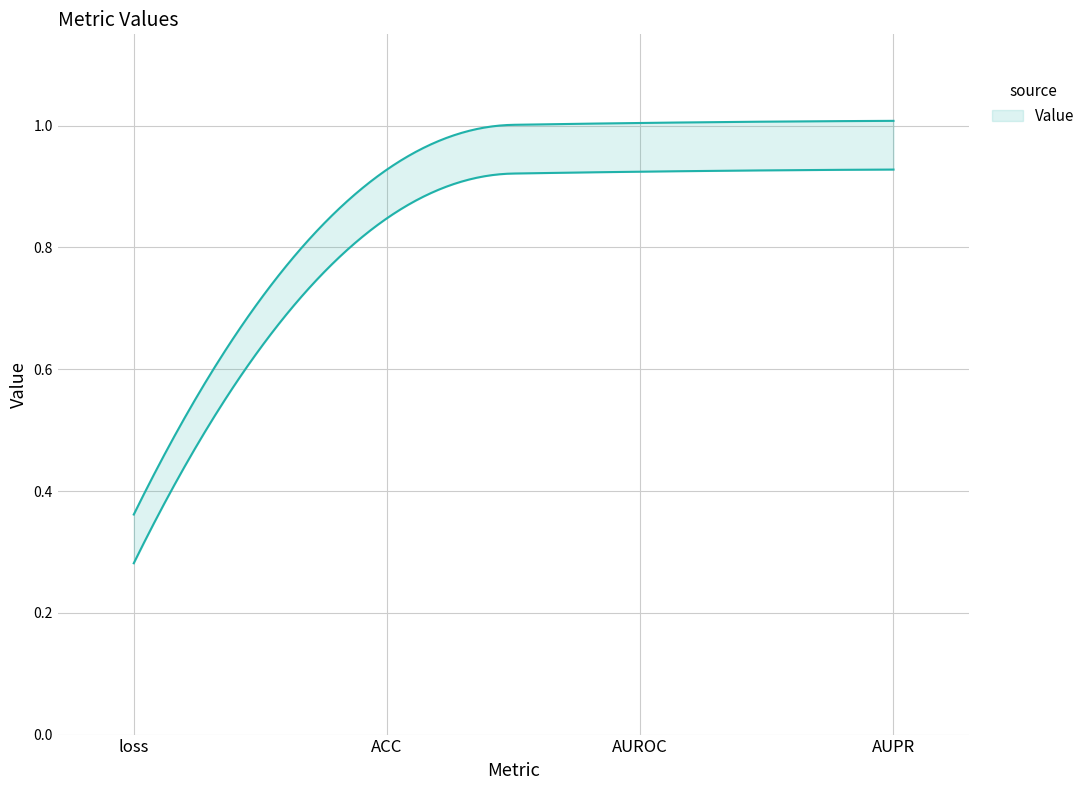

Is this an area chart (filled region under the line)?

No